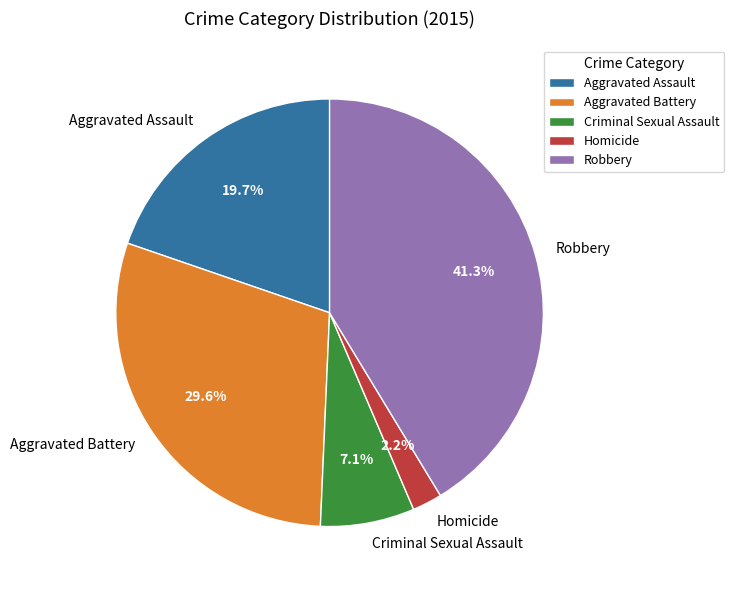

What percentage is the Aggravated Assault slice, to the nearest percent?

20%